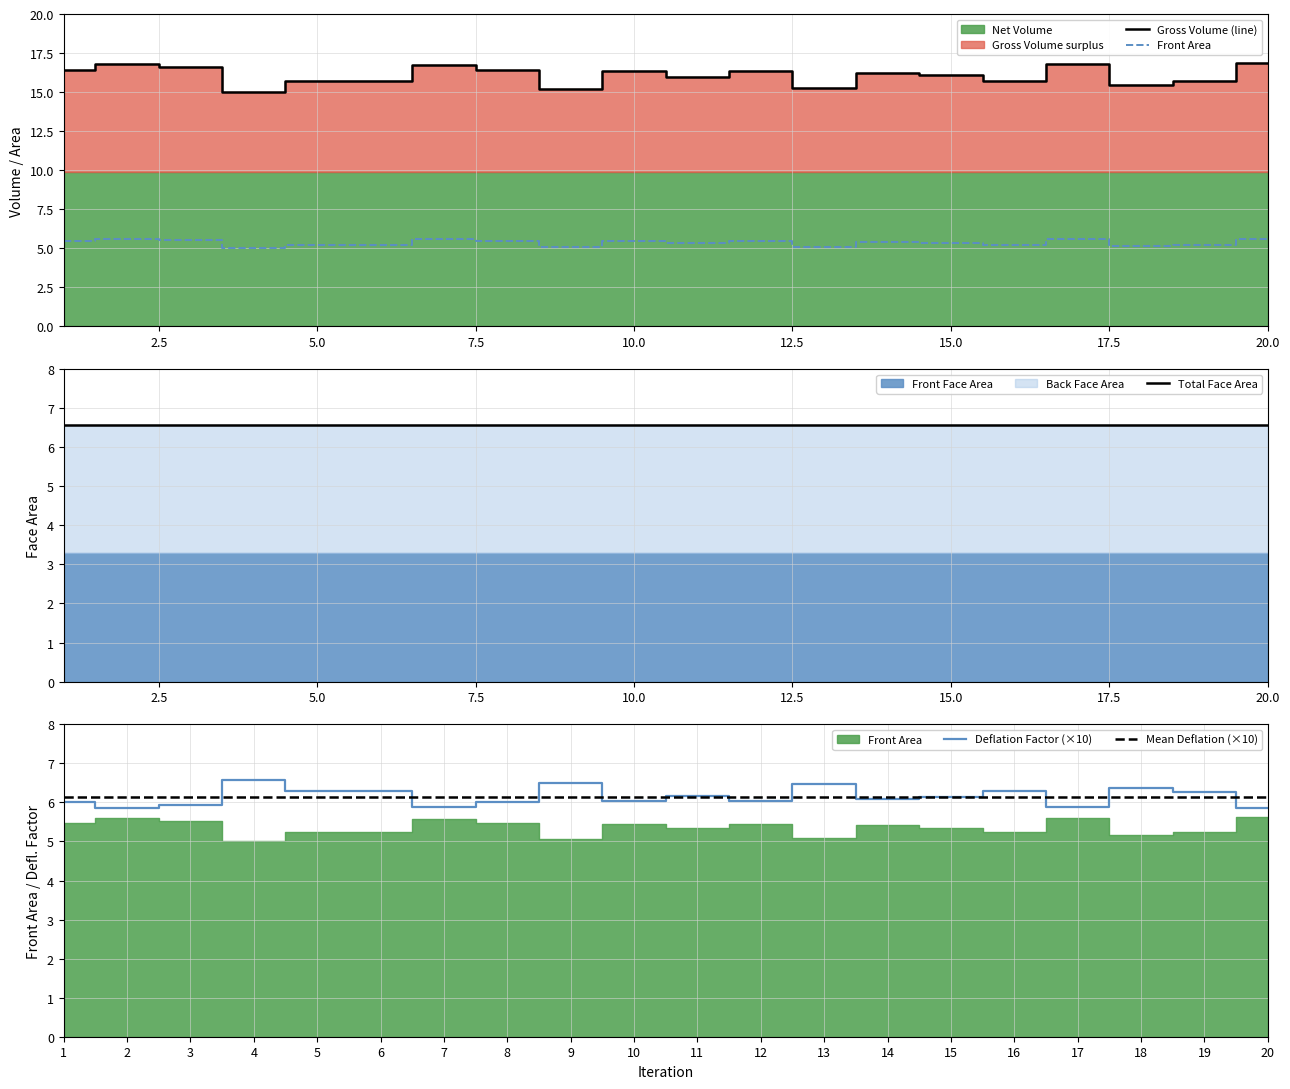

What is the difference between the highest and lowest values at 10?

13.0